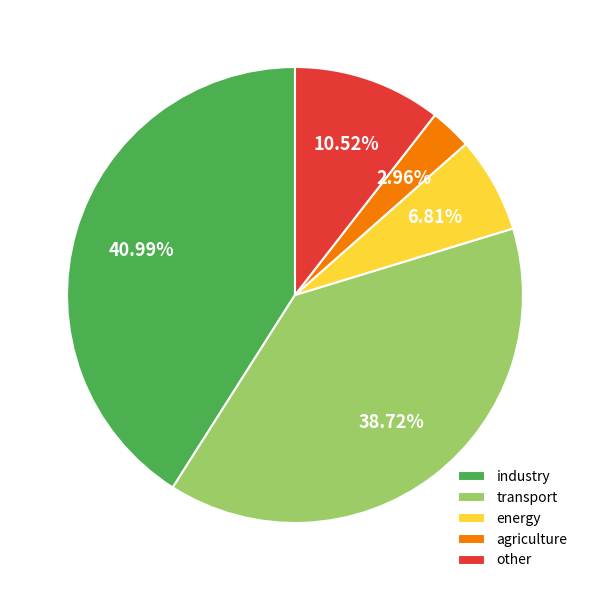

What percentage is the industry slice, to the nearest percent?

41%